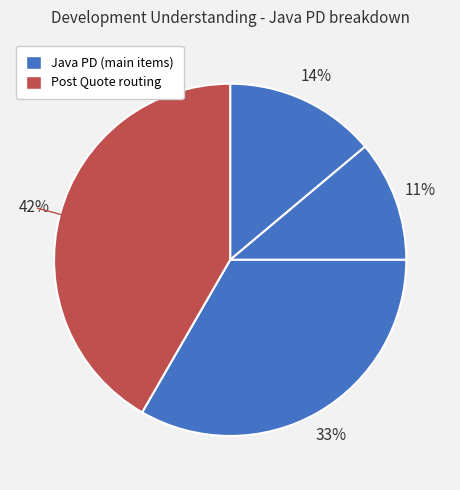

To the nearest percent, what is the average slice percentage?

25%